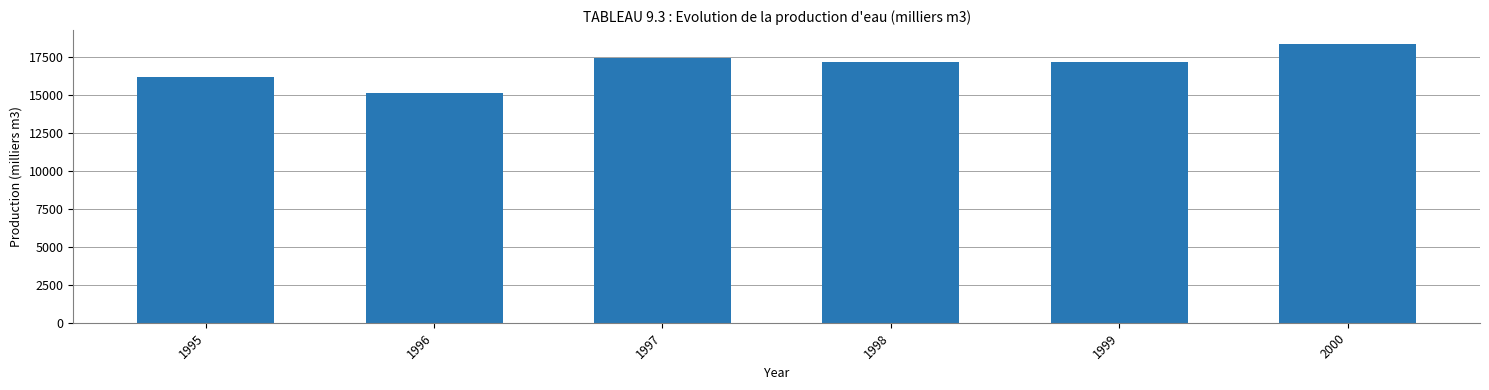

Does the chart contain stacked bars?

No